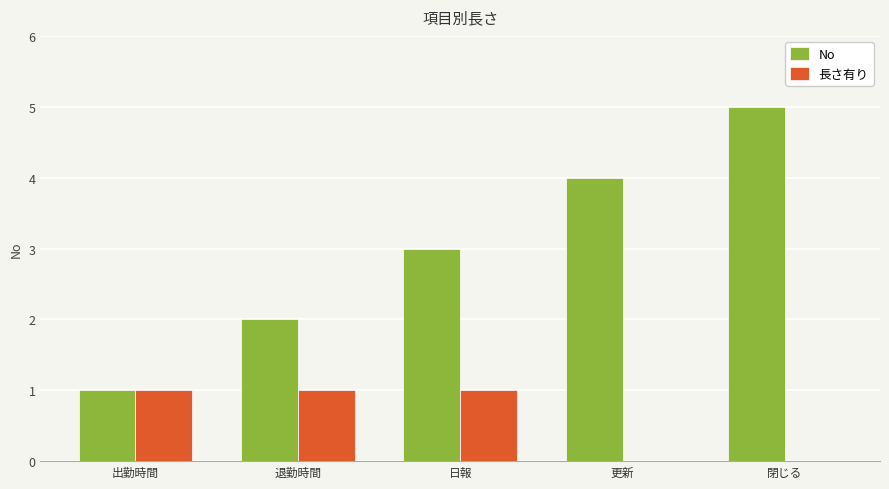

What is the sum of the No values at 退勤時間 and 更新?

6